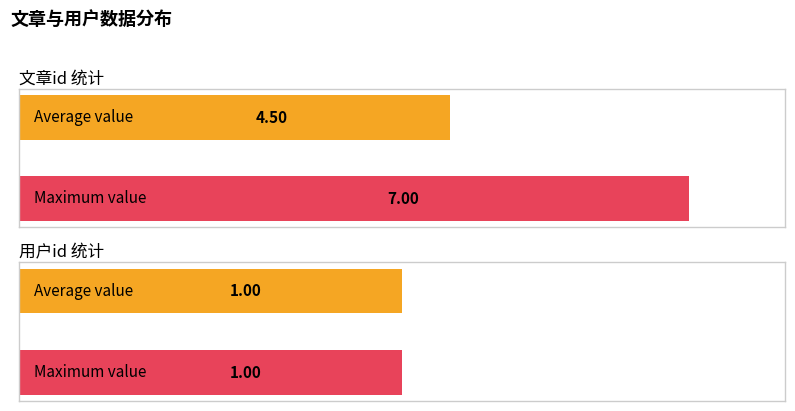

Which series has the largest range (max minus min)?

文章id